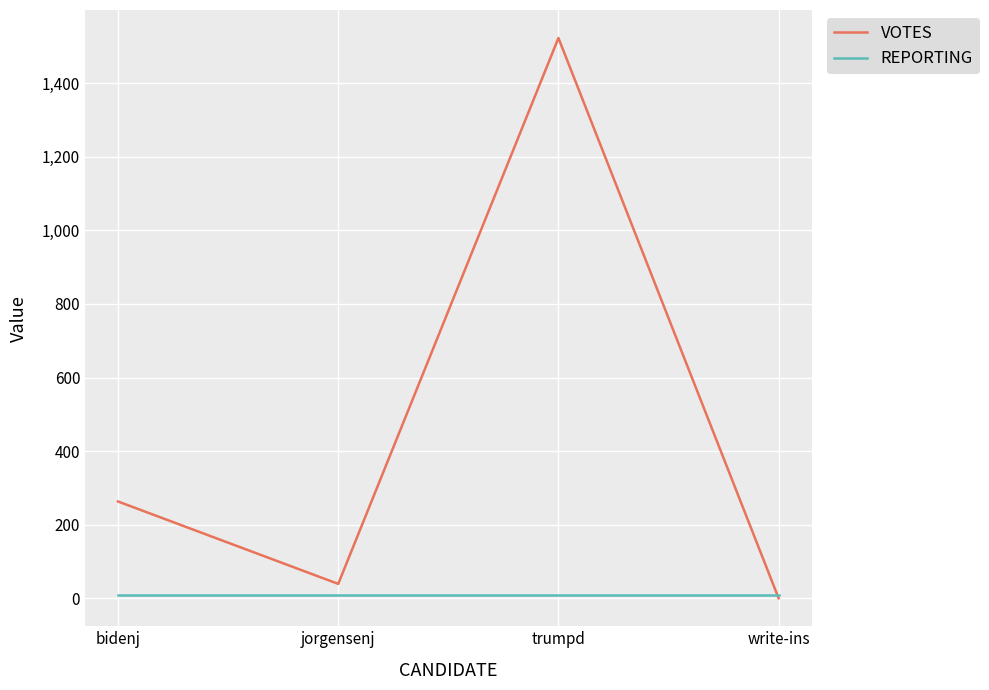

How many values in VOTES are above zero?

3